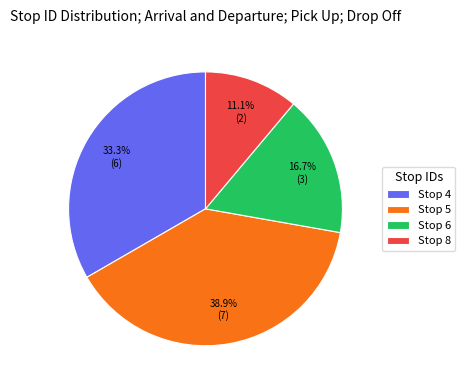

Which slice is the largest?

Stop 5